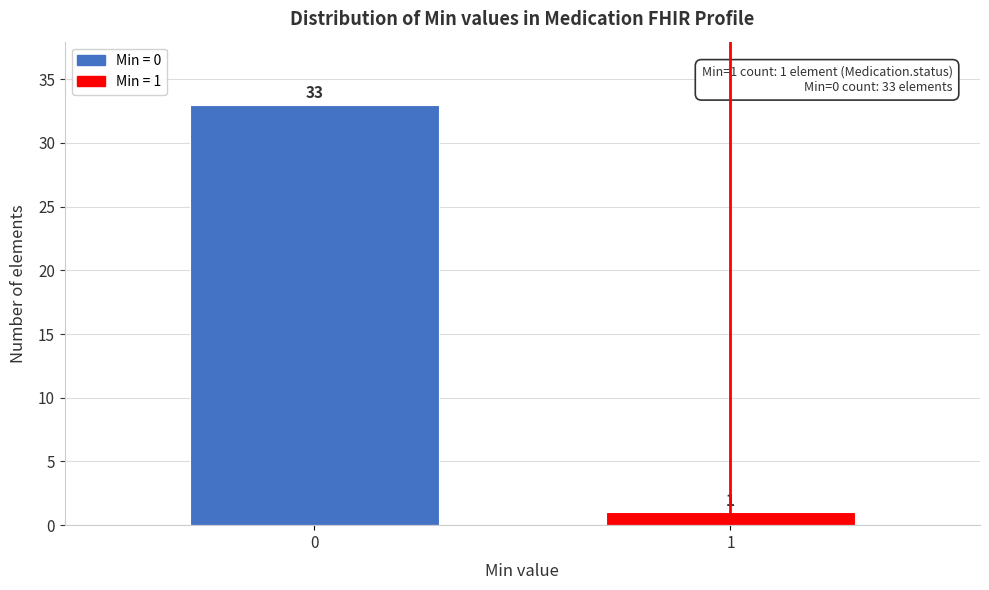

Reading left to right, extract all data points from this chart.

0=33	1=1